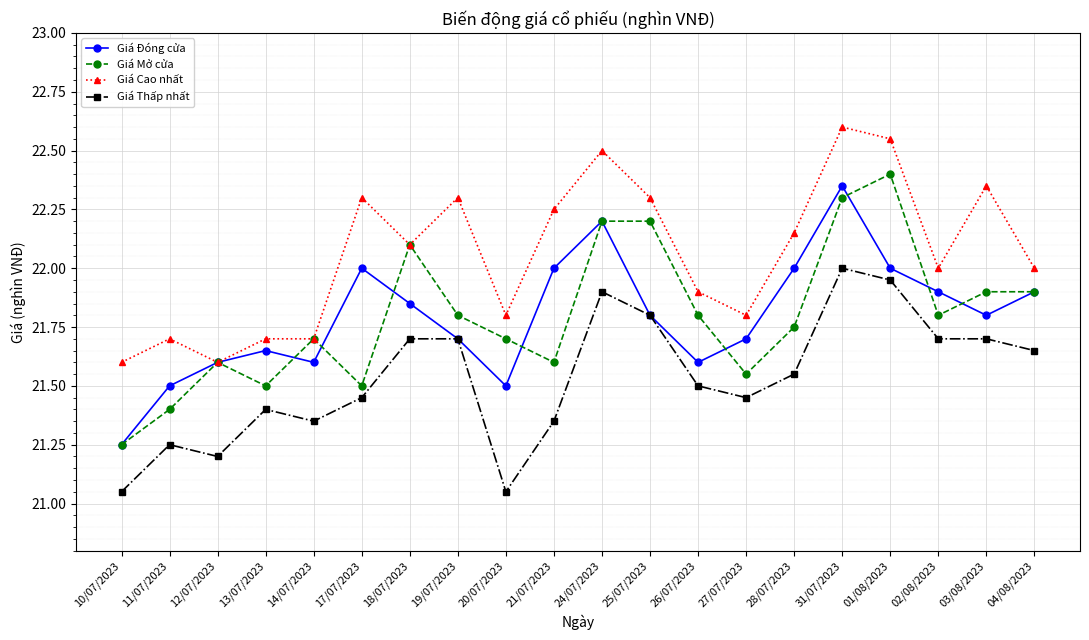

True or false: Giá Cao nhất and Giá Thấp nhất cross at least once.

False